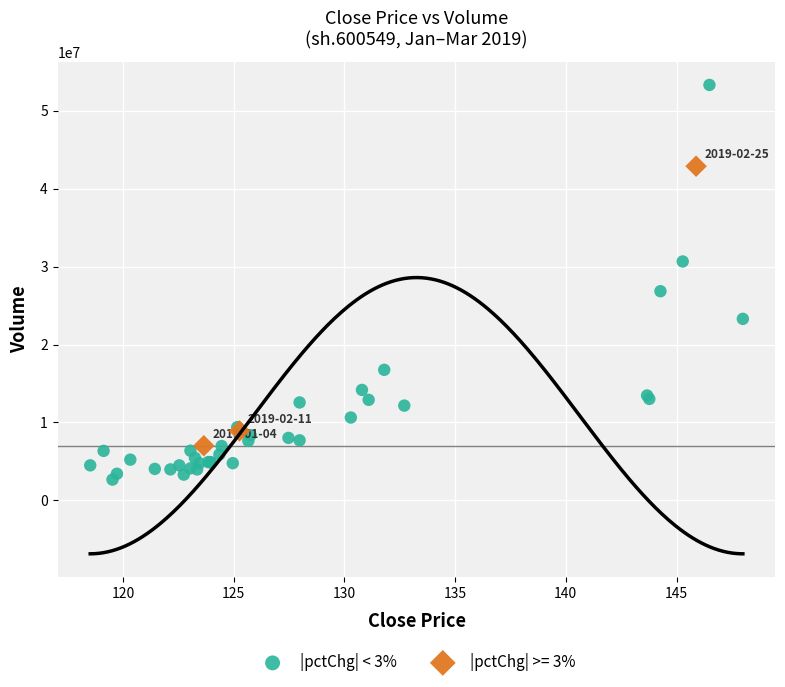

Which series contains the lowest Y value?

|pctChg| < 3%